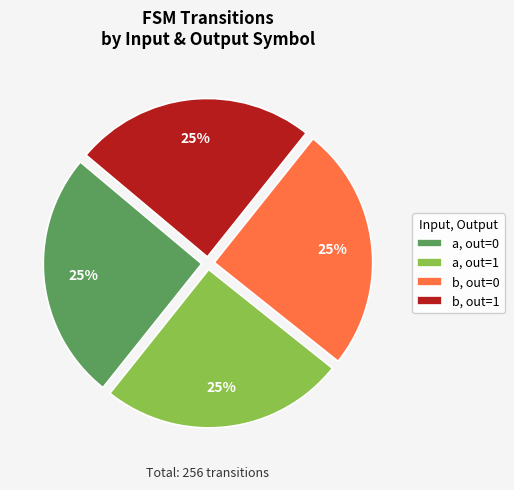

To the nearest percent, what is the average slice percentage?

25%